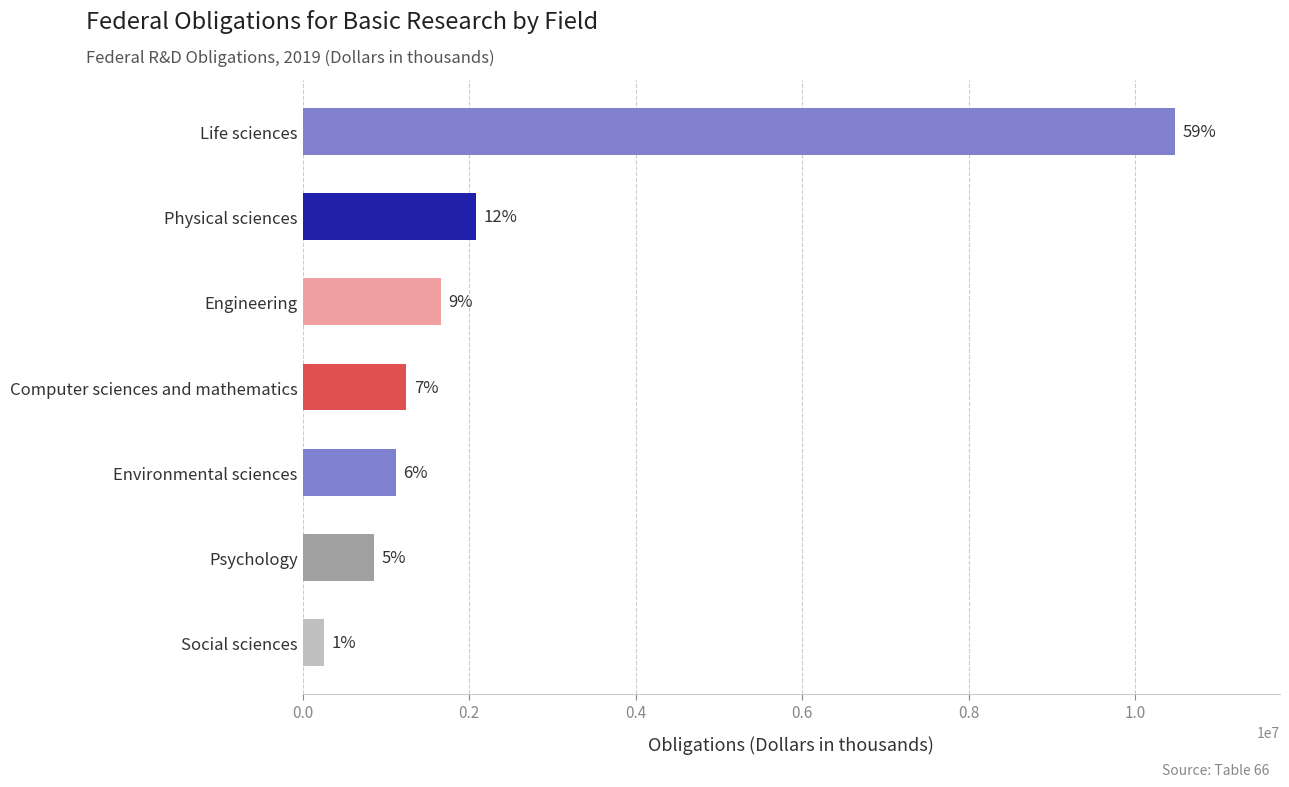

Approximately how many times larger is the value at Physical sciences compared to Engineering?

1.2